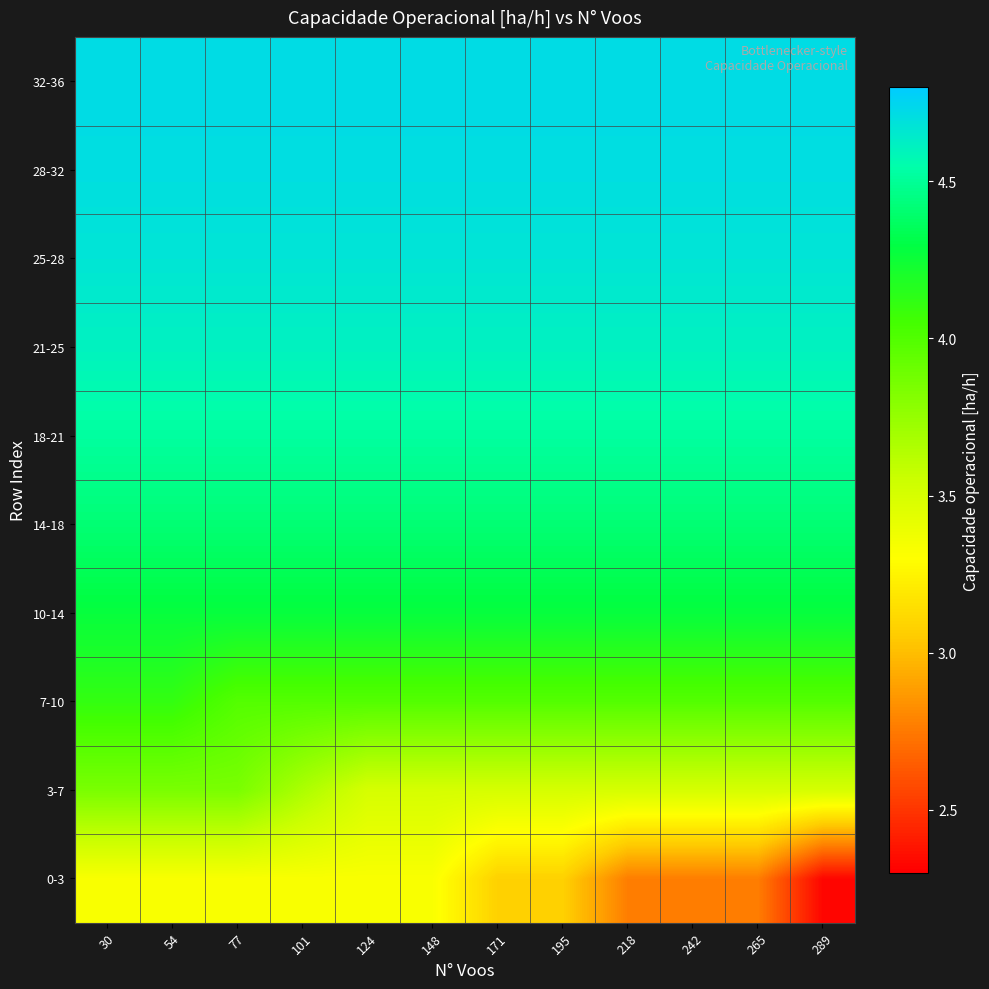

How many distinct data groups are displayed?

10